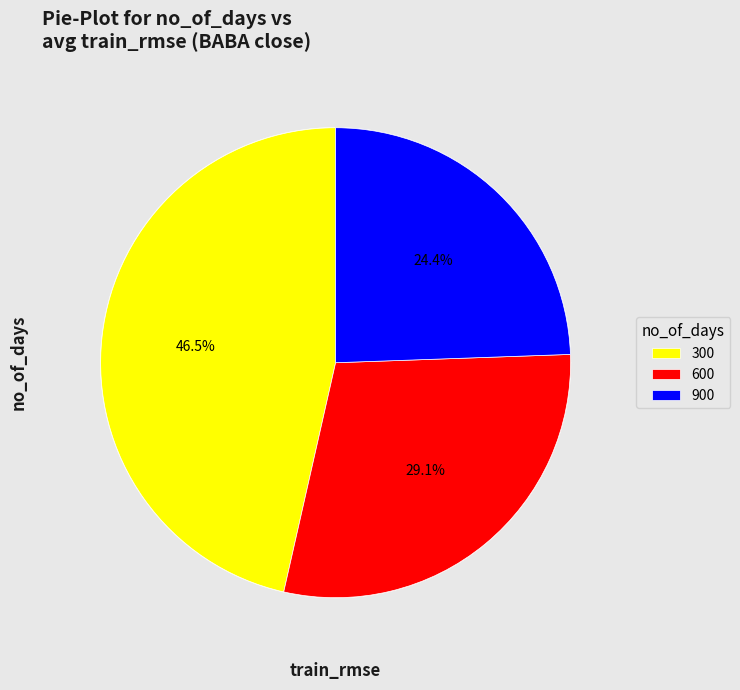

Does 300 account for over 50% of the chart?

No